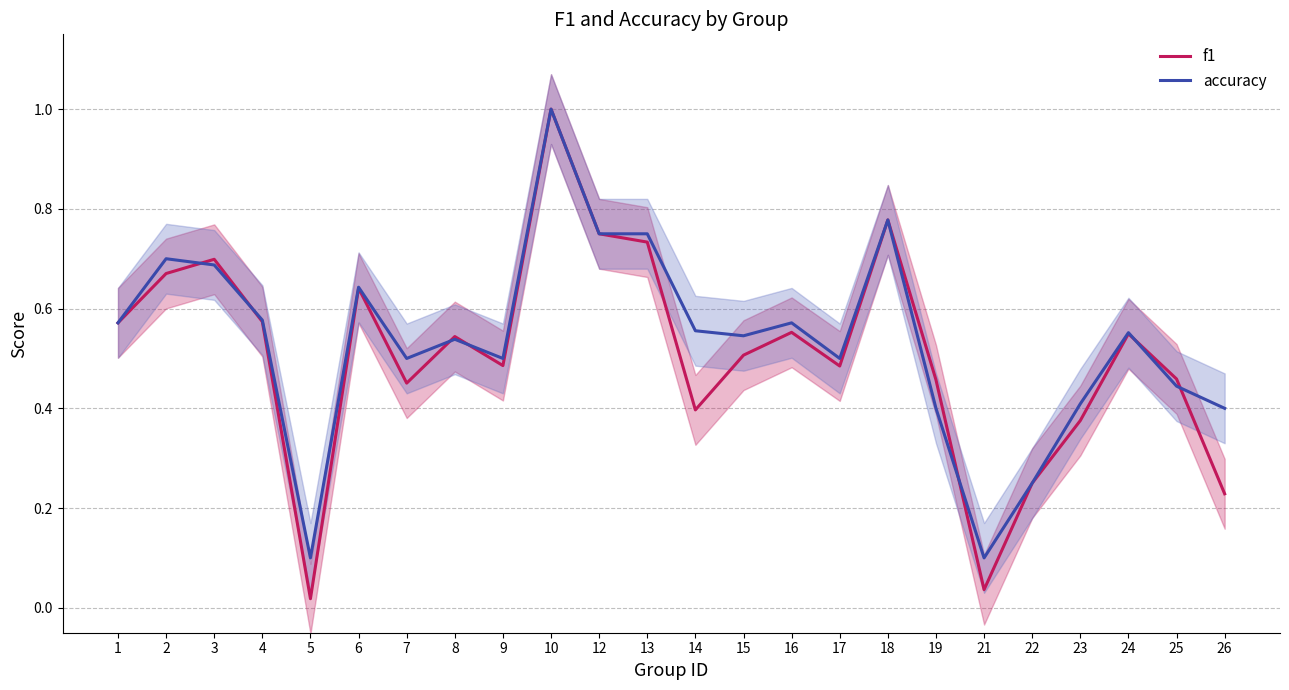

Reading right to left, extract all data points from this chart.

f1: 0.2	0.5	0.5	0.4	0.2	0.0	0.5	0.8	0.5	0.6	0.5	0.4	0.7	0.8	1.0	0.5	0.5	0.5	0.6	0.0	0.6	0.7	0.7	0.6
accuracy: 0.4	0.4	0.6	0.4	0.2	0.1	0.4	0.8	0.5	0.6	0.5	0.6	0.8	0.8	1.0	0.5	0.5	0.5	0.6	0.1	0.6	0.7	0.7	0.6